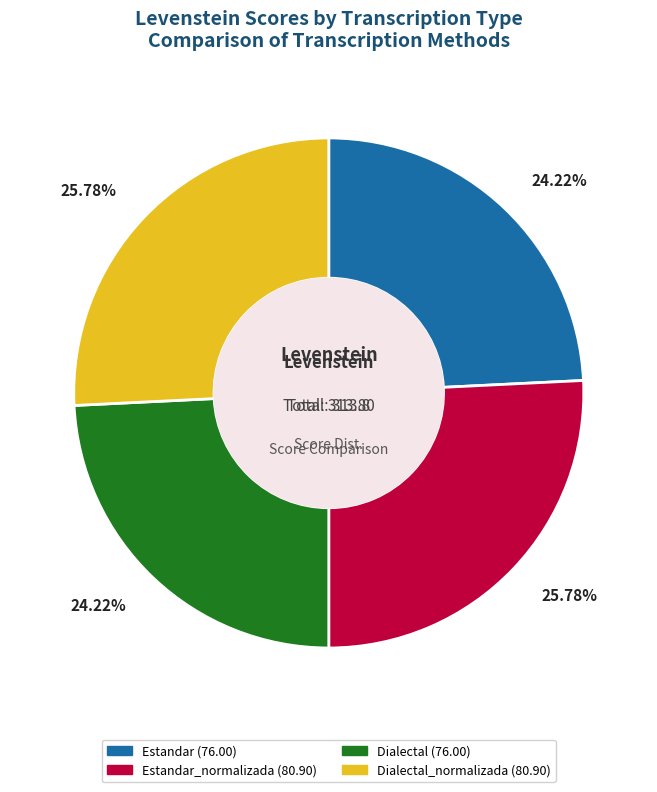

Is there any slice that represents more than half of the pie?

No